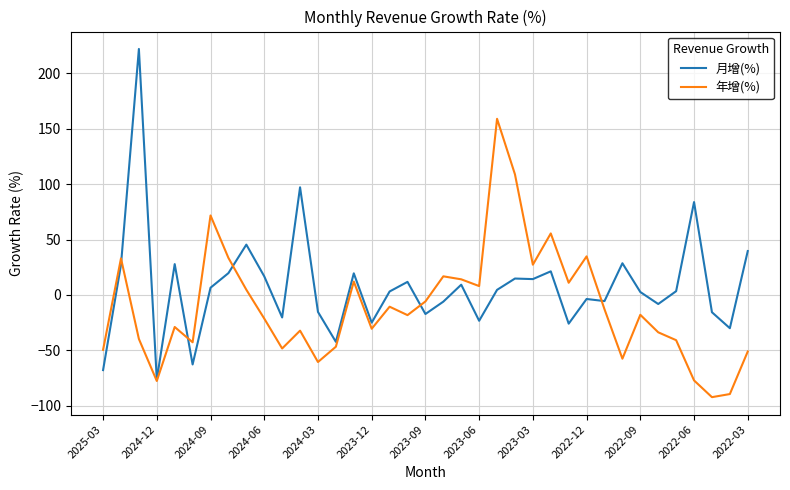

Does the chart have visible grid lines?

Yes